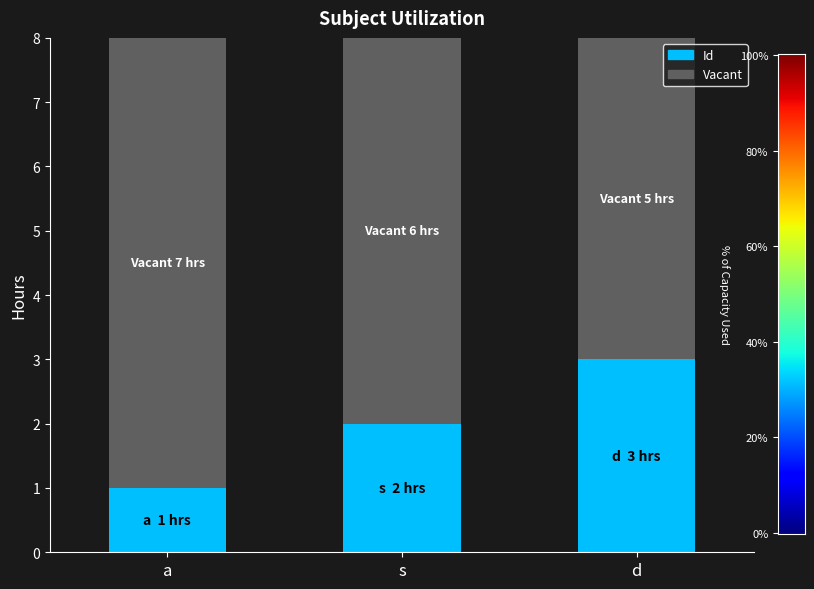

What is the minimum value for Id?

1